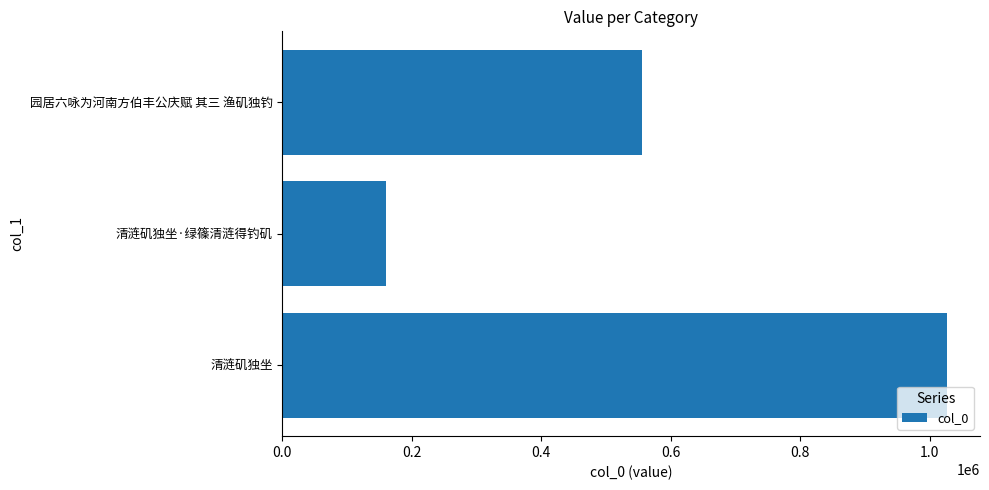

What is the change in value from 清涟矶独坐 to 园居六咏为河南方伯丰公庆赋 其三 渔矶独钓?

-471010